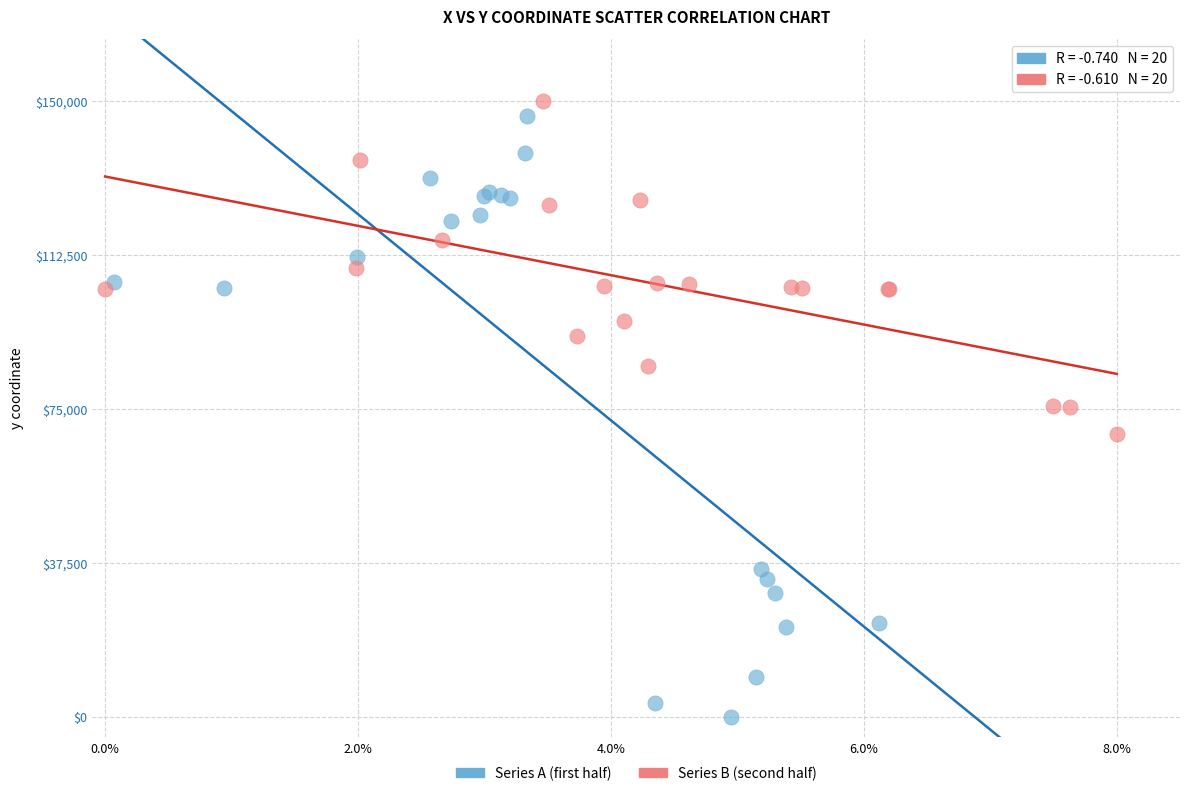

Which series reaches the minimum Y coordinate?

Series A (first half)